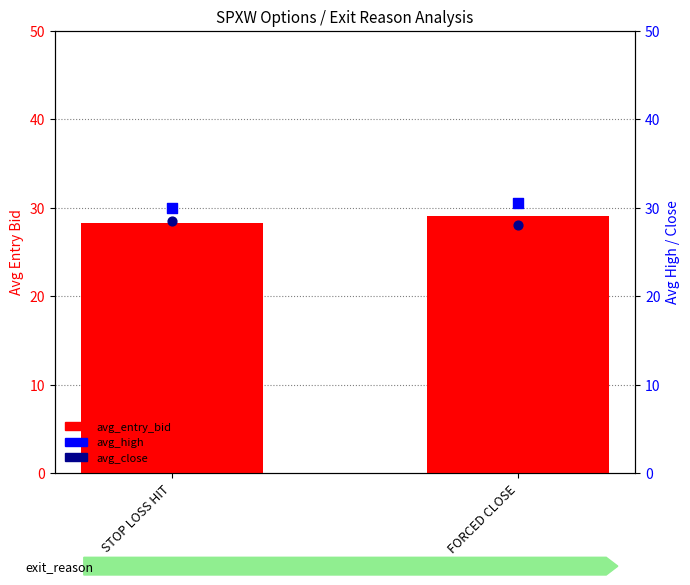

Which series has the largest total across all categories?

avg_high